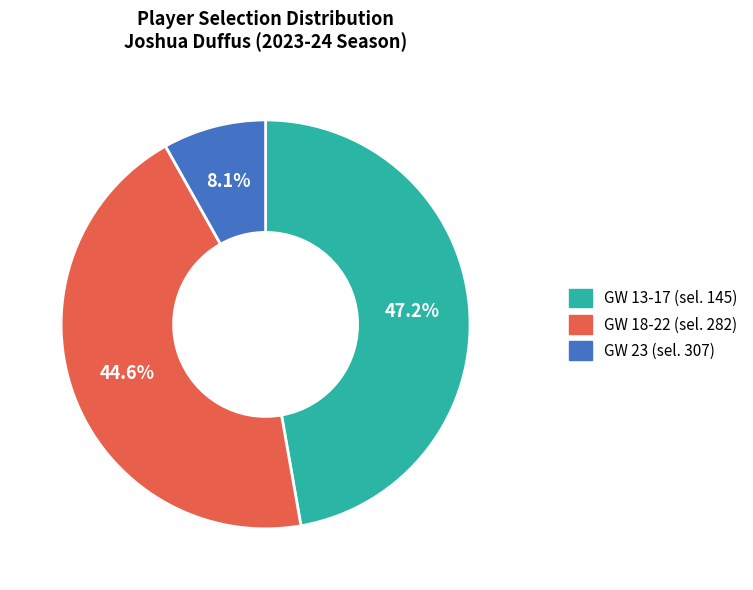

Is there a majority slice in this chart?

No